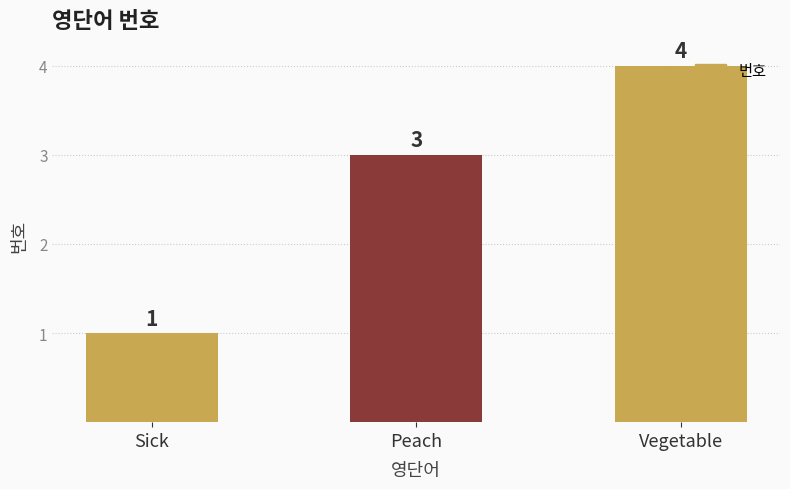

What is the label of the 1st bar from the right?

Vegetable